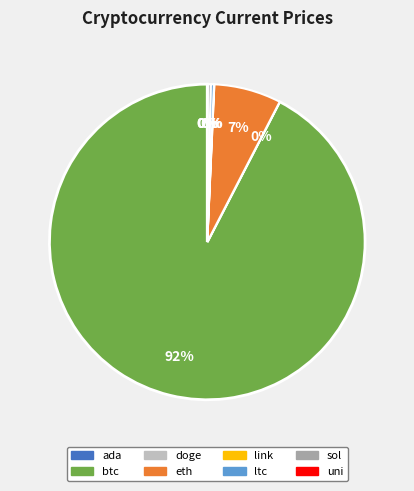

What is the largest slice in the pie chart?

btc